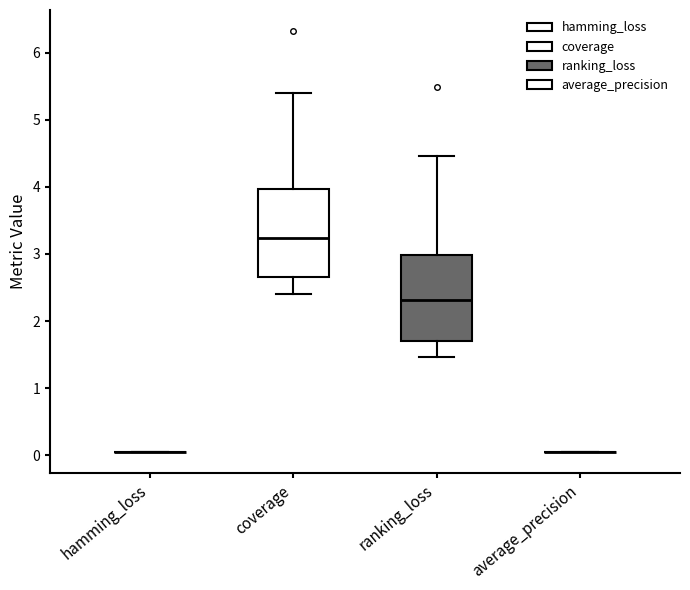

Reading left to right, read every box against the y-axis: the position of its median line, the range the box covers, and the ends of its whiskers. The values are not printed on the chart, so give them approximately, as read against the axis.

hamming_loss: box collapsed to a line at 0.0, whiskers 0.0 to 0.0
coverage: median 3.2, box 2.7 to 4.0, whiskers 2.4 to 5.4
ranking_loss: median 2.3, box 1.7 to 3.0, whiskers 1.5 to 4.5
average_precision: box collapsed to a line at 0.0, whiskers 0.0 to 0.0